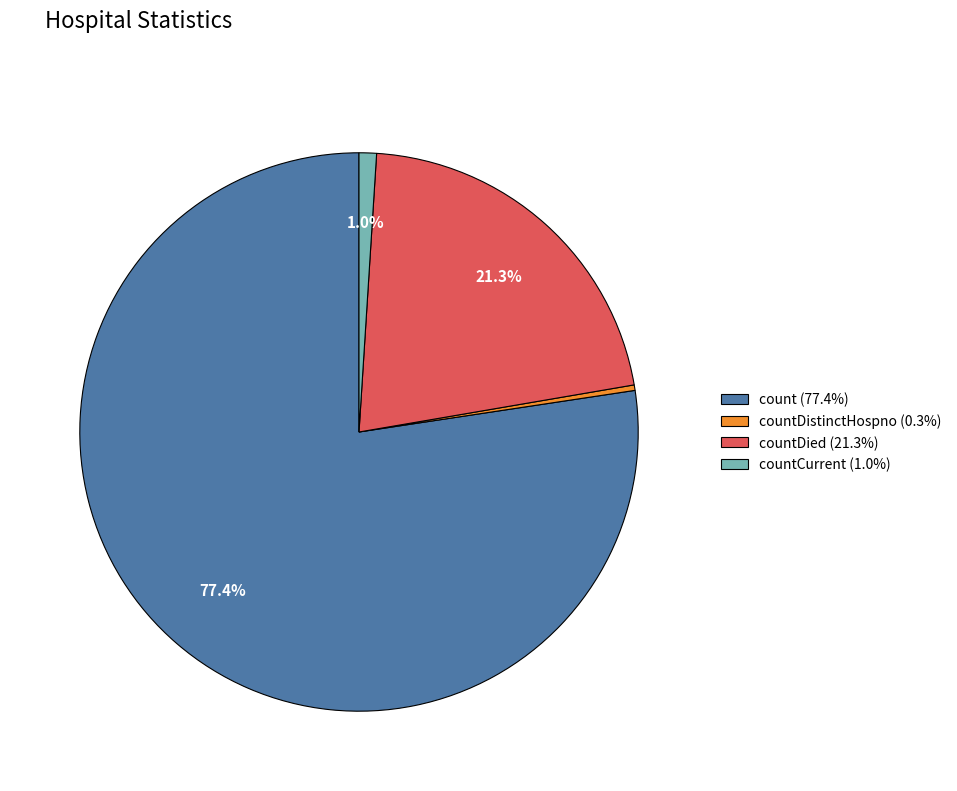

To the nearest percent, what is the average slice percentage?

25%